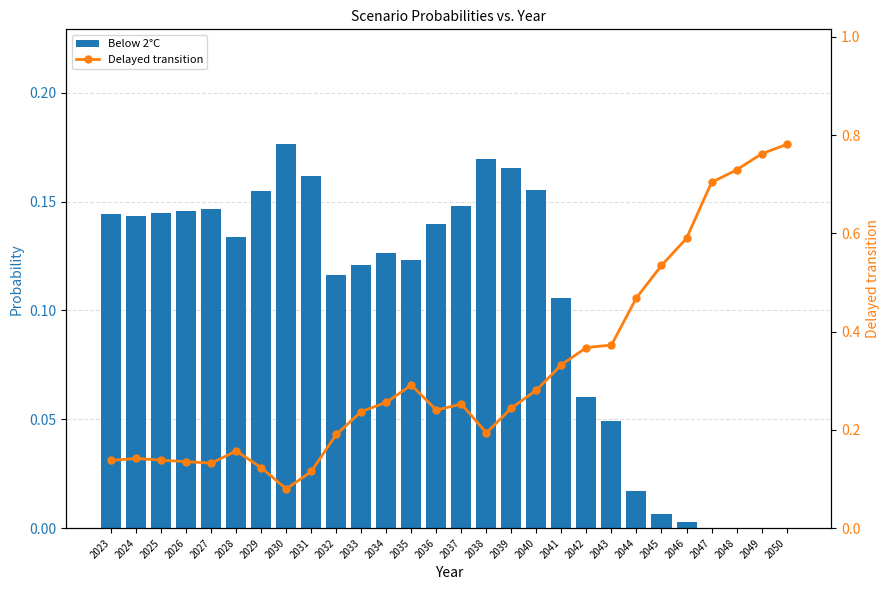

The value of Delayed transition at 2027 is 0.2. True or false?

False